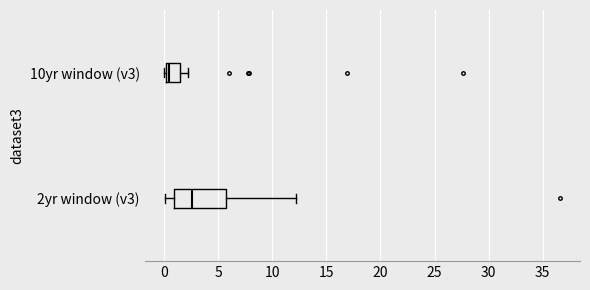

Reading bottom to top, transcribe this box plot: for each box, give where its median line is, the range the box spans, and where its two whiskers end, as read against the x-axis. The values are not printed on the chart, so give them approximately, as read against the axis.

2yr window (v3): median 2.5, box 1.0 to 5.5, whiskers 0.0 to 12.0
10yr window (v3): median 0.5, box 0.0 to 1.5, whiskers 0.0 to 2.0